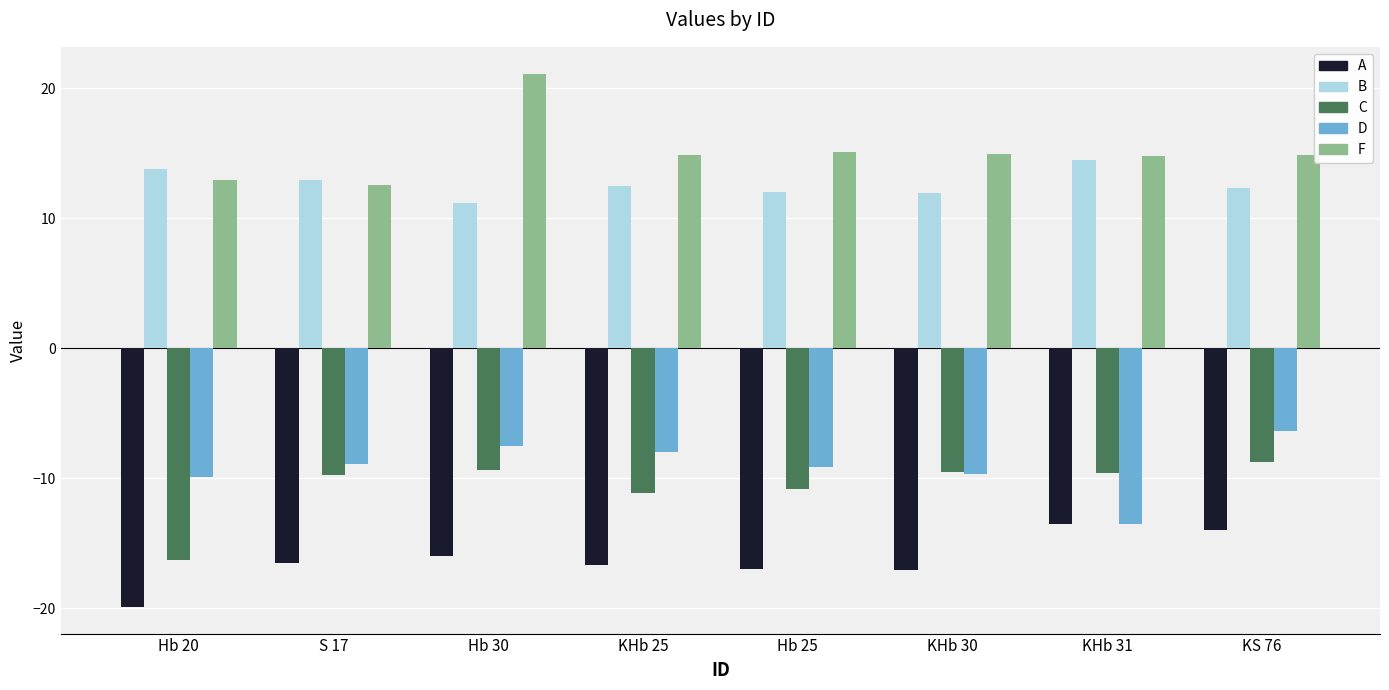

At which label does D reach its minimum?

KHb 31